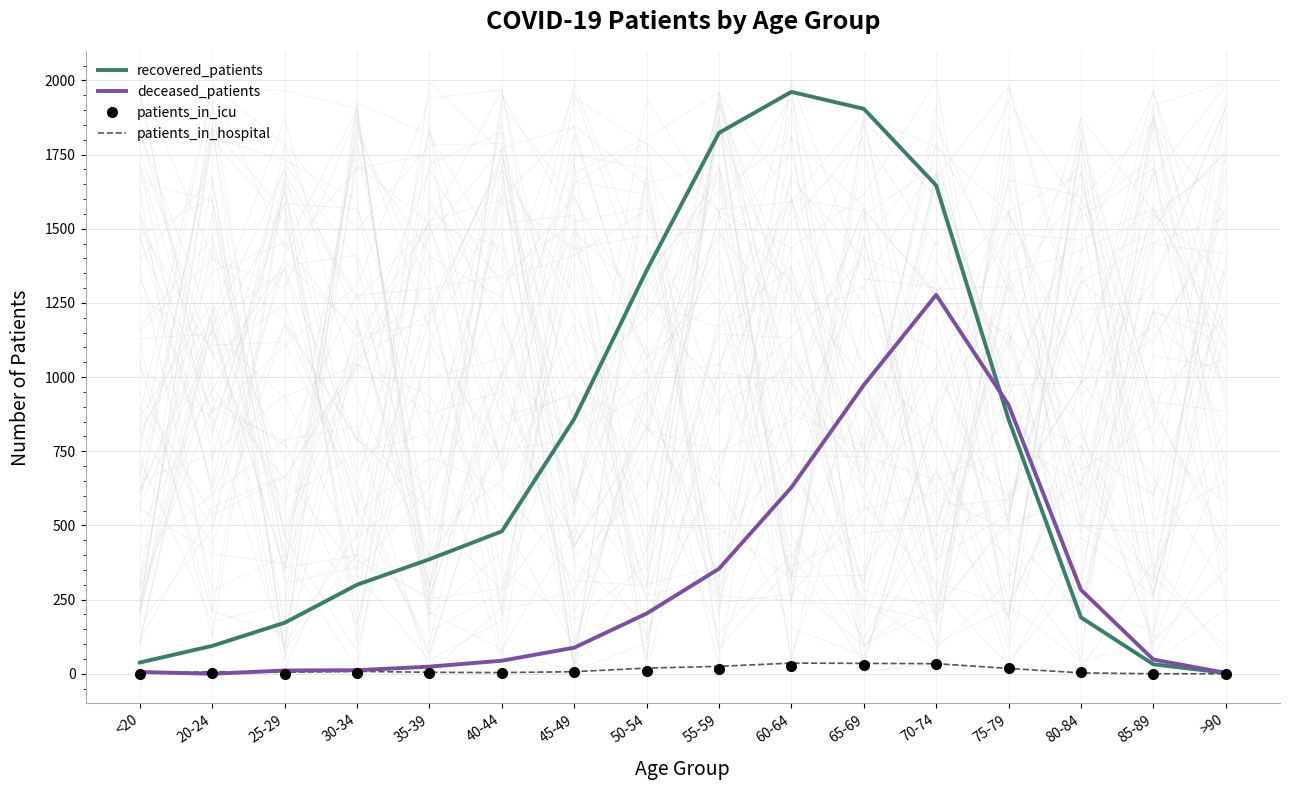

In patients_in_hospital, how many points are lower than both neighbors (excluding endpoints)?

2